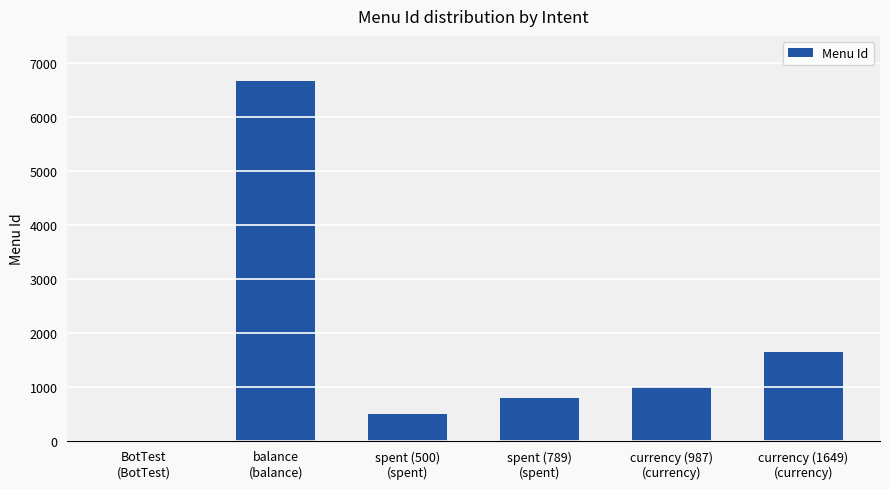

What is the maximum value shown in the chart?

6666